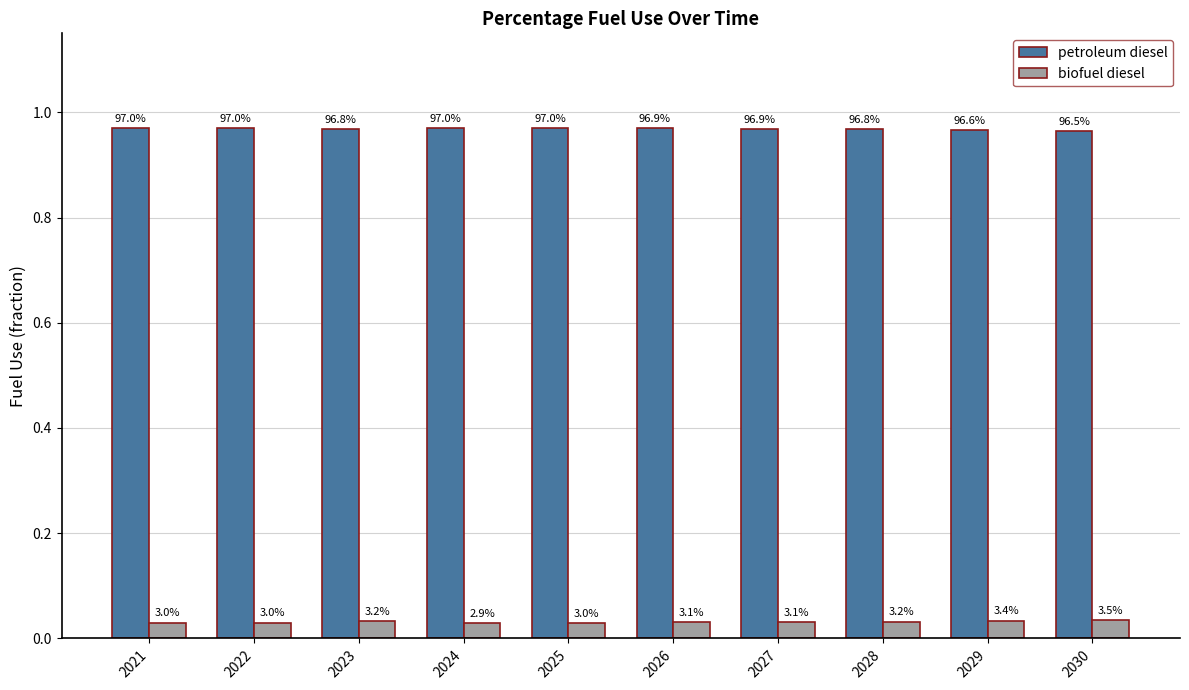

What is the value of the petroleum diesel bar at the 5th from the left?

1.0